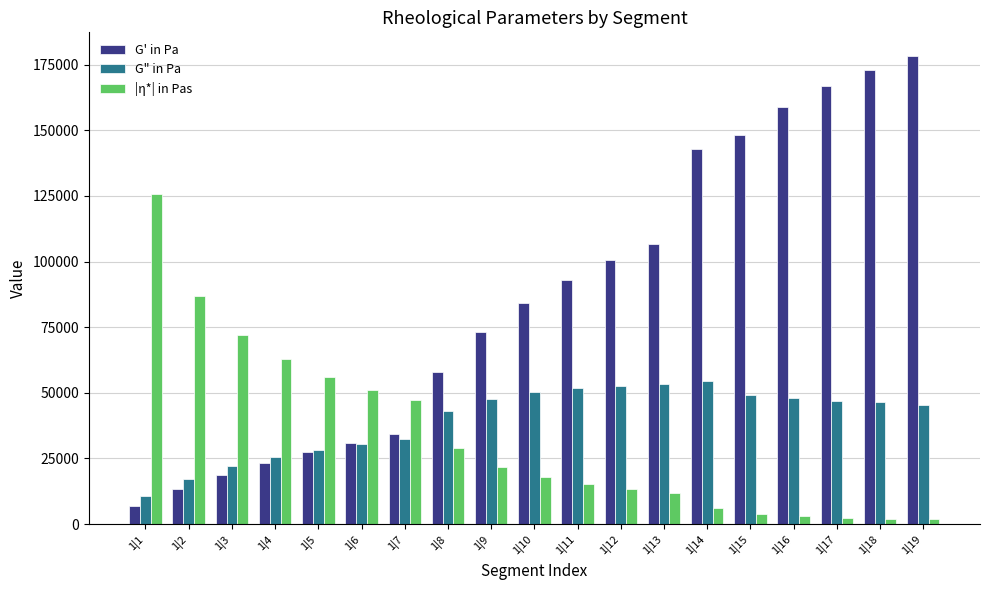

Which series changed the most between 1|5 and 1|11?

G' in Pa